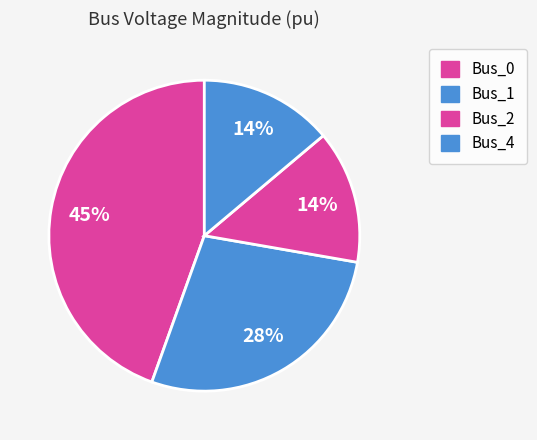

Count the number of slices in the pie.

4